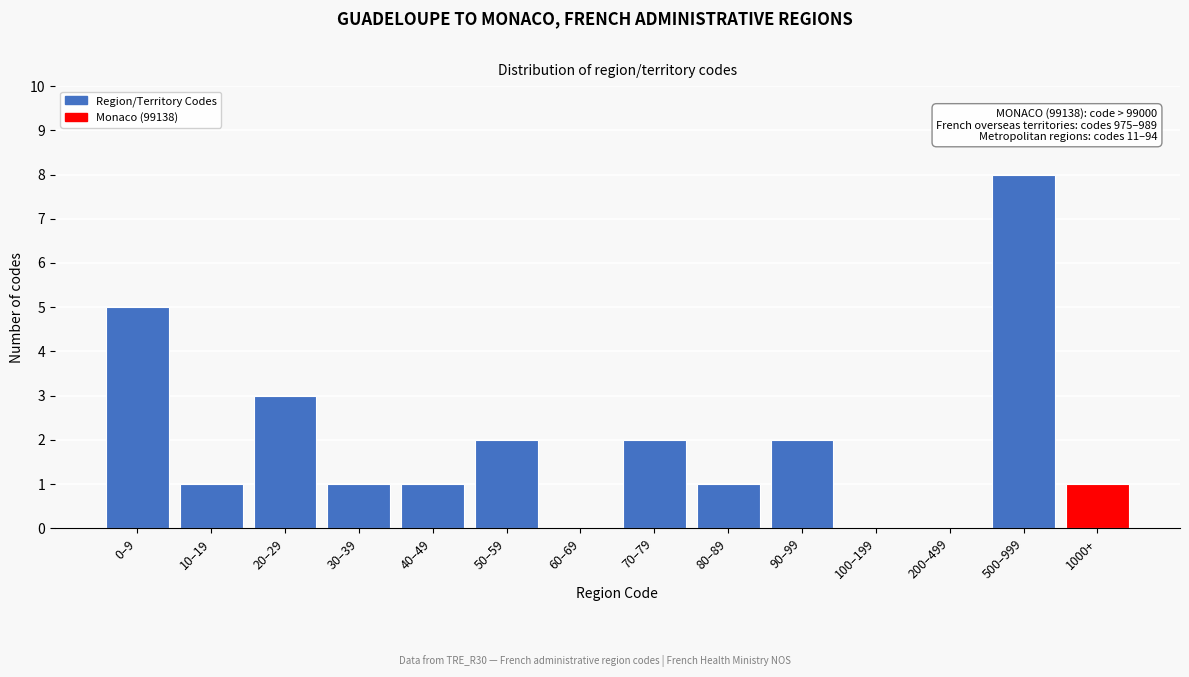

Reading left to right, extract all data points from this chart.

0–9=5	10–19=1	20–29=3	30–39=1	40–49=1	50–59=2	60–69=0	70–79=2	80–89=1	90–99=2	100–199=0	200–499=0	500–999=8	1000+=1